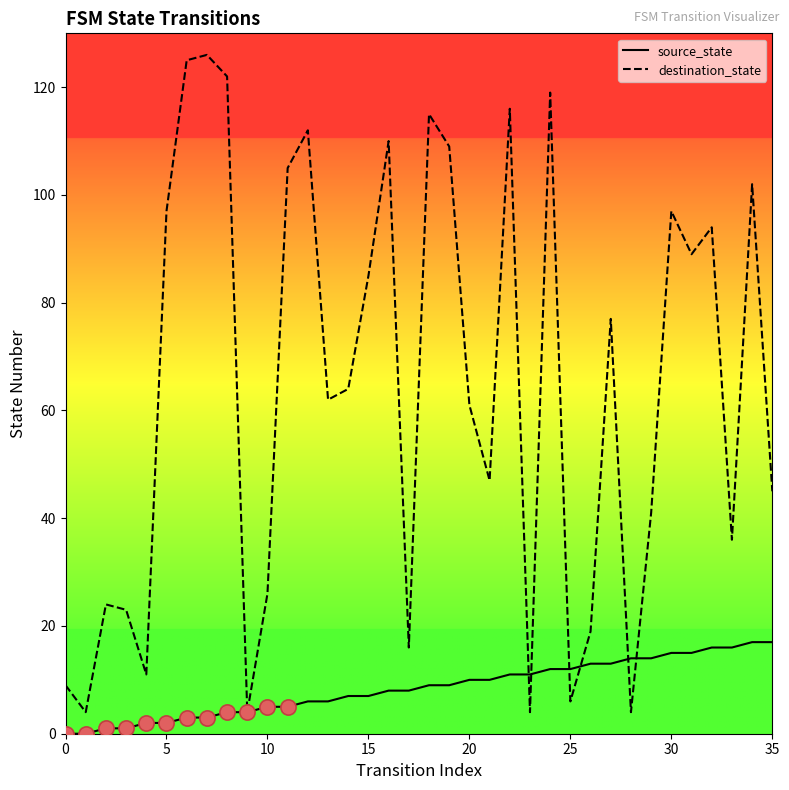

What are all the series names shown in the legend?

source_state, destination_state